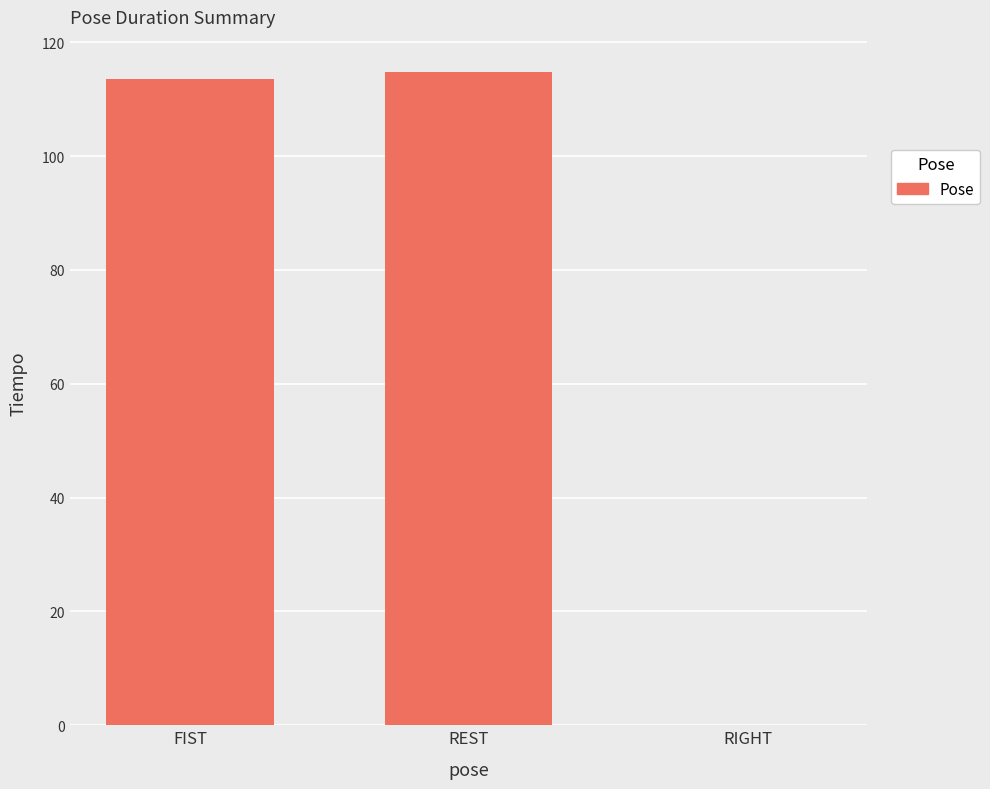

Reading right to left, extract all data points from this chart.

0.0	114.7	113.5